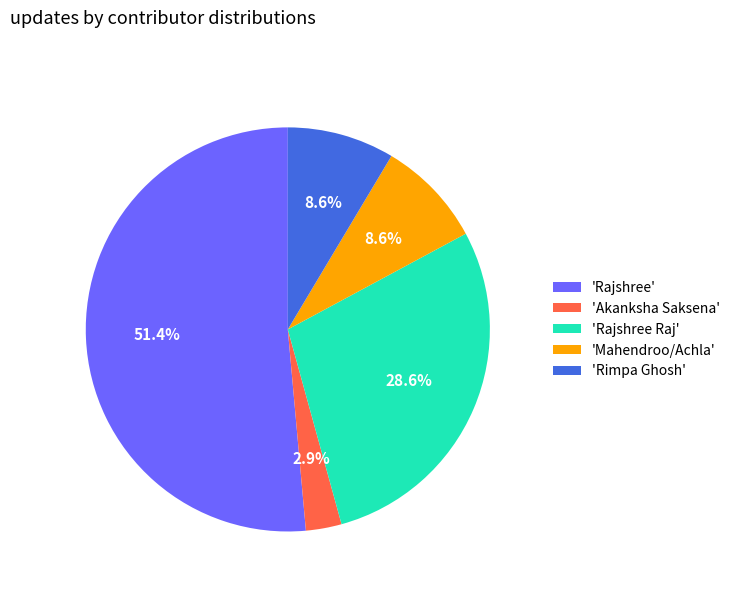

Approximately how many times larger is the value at 'Rajshree Raj' compared to 'Mahendroo/Achla'?

3.3